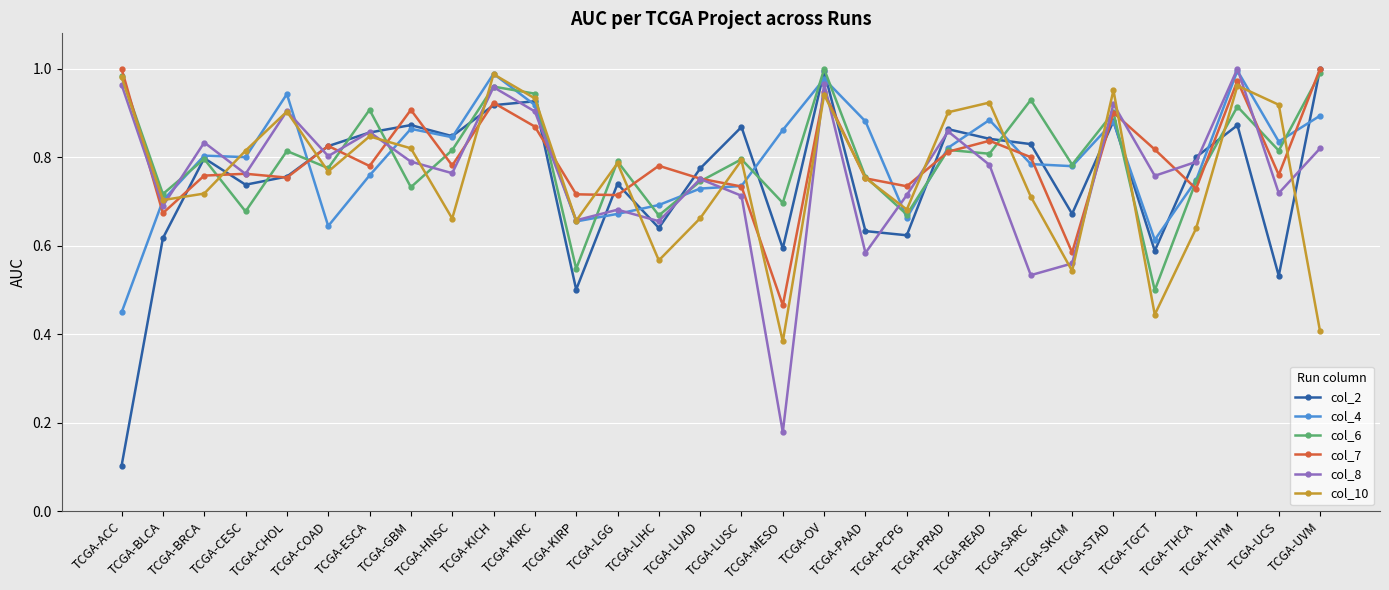

What are all the series names shown in the legend?

col_2, col_4, col_6, col_7, col_8, col_10